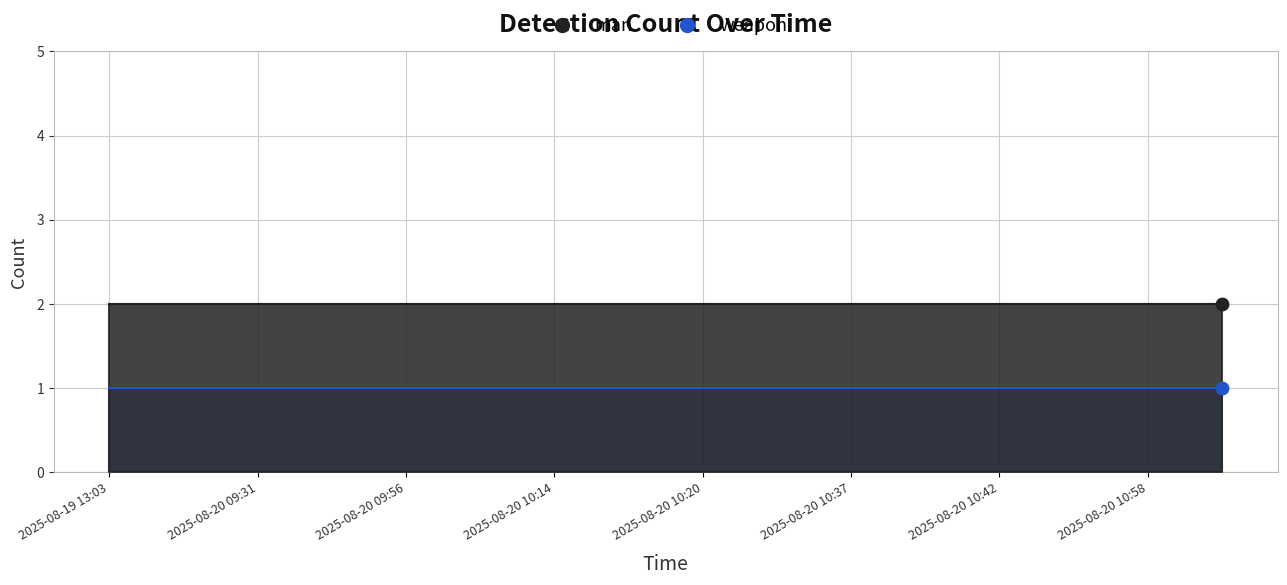

Is the value of weapon at 2025-08-20 09:31:20 greater than the value of man at 2025-08-20 10:20:17?

No